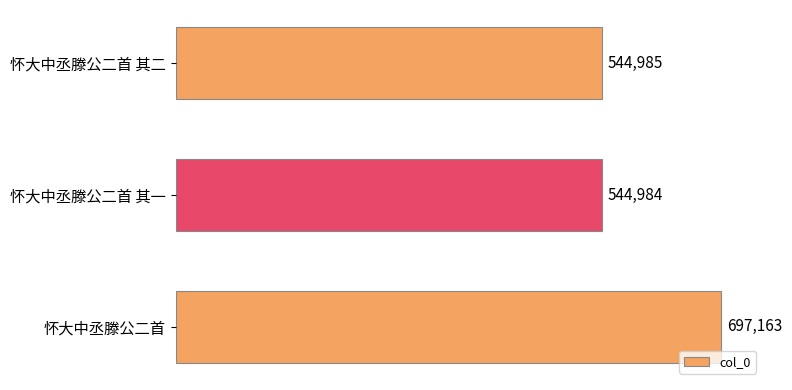

Reading bottom to top, extract all data points from this chart.

697163	544984	544985